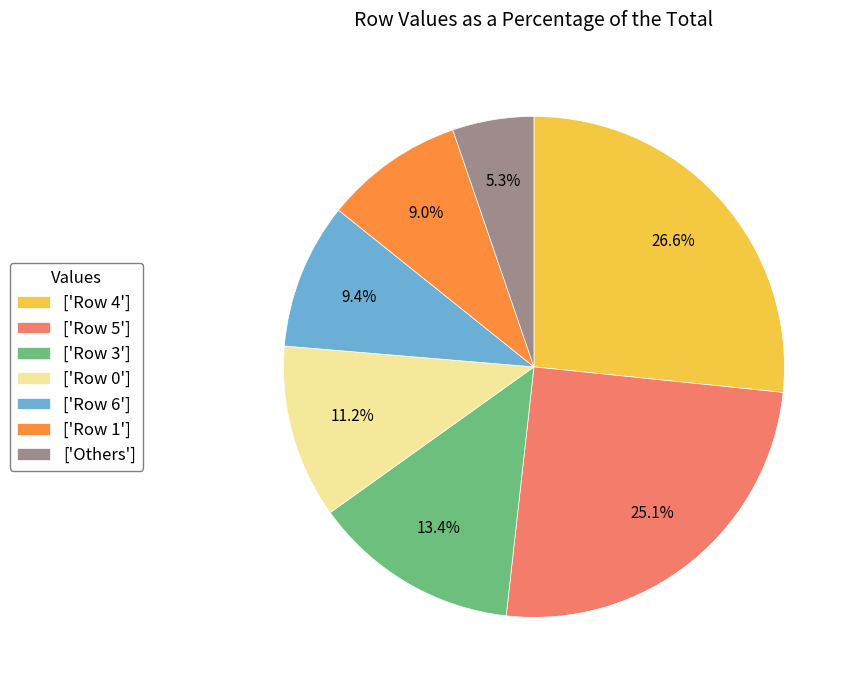

Which has a higher value, ['Row 6'] or ['Others']?

['Row 6']